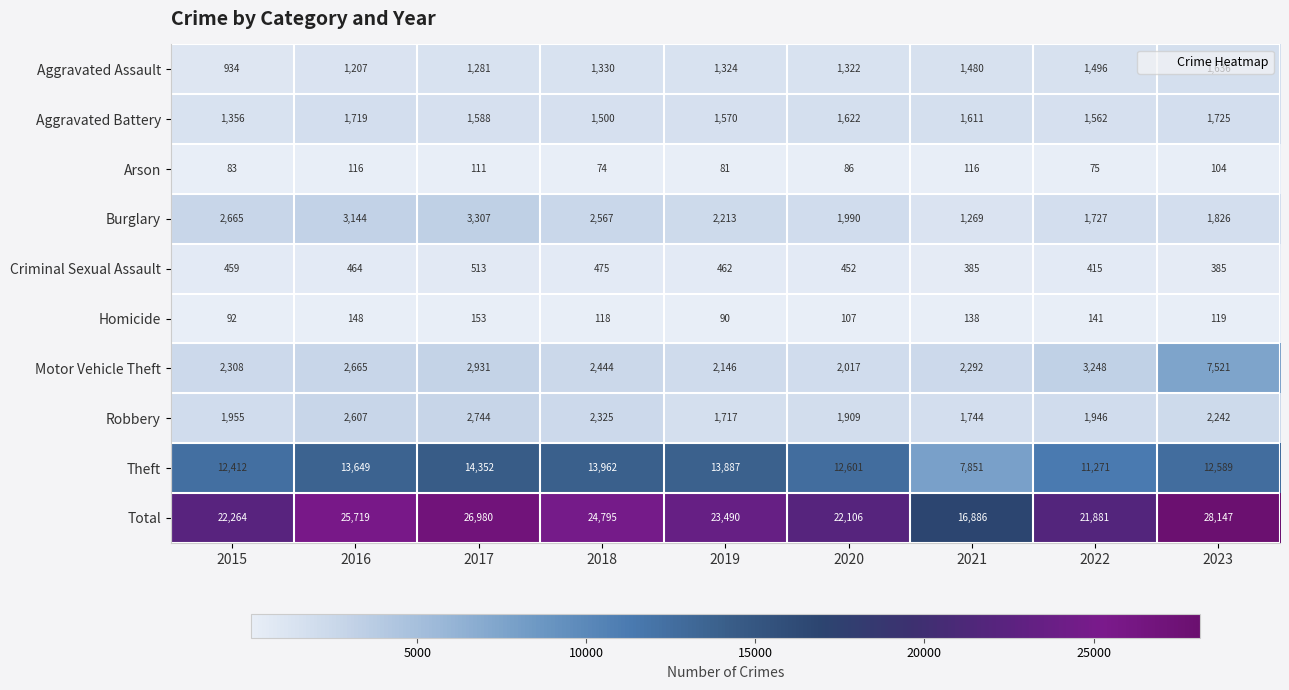

At which label is Motor Vehicle Theft closest to 4769?

2022